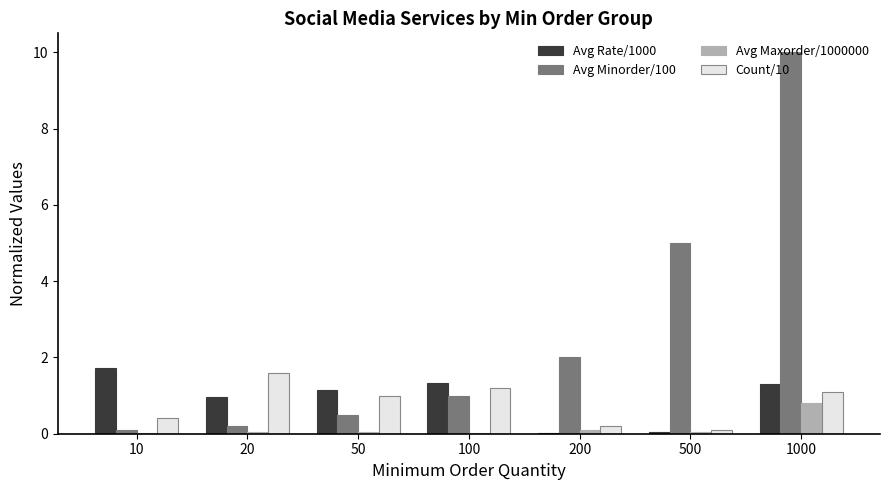

What is the highest value of the Avg Maxorder/1000000 series?

0.8